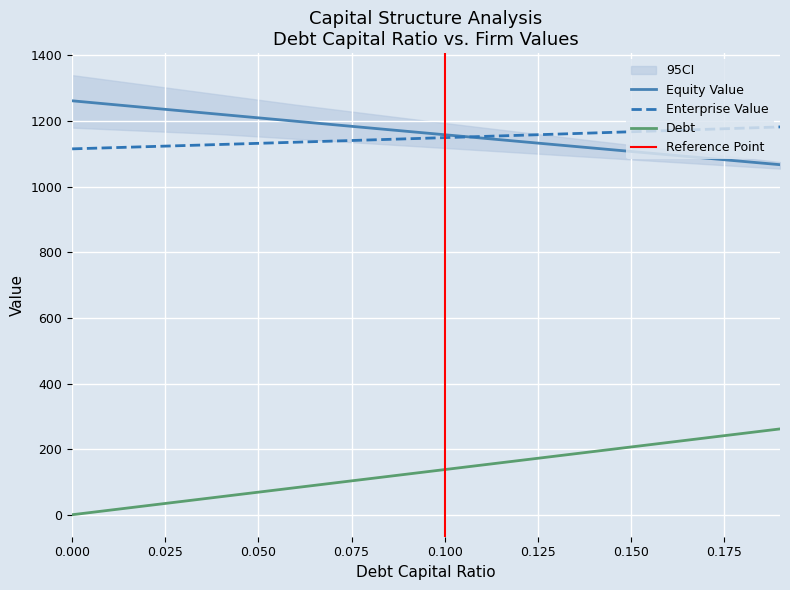

What is the sum of the equity_value values at 0.07 and 0.03?

2419.5